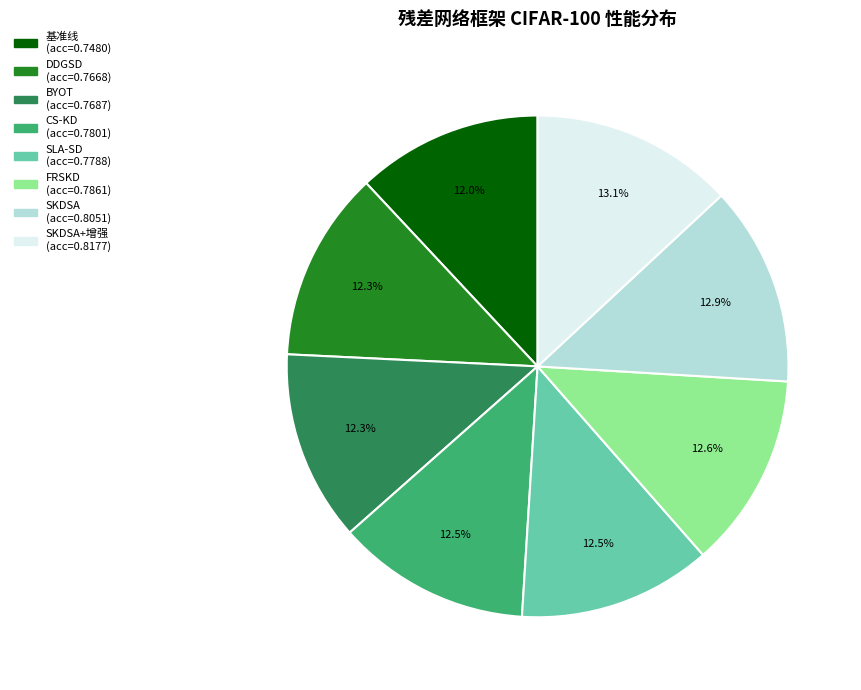

Does any single category account for the majority?

No